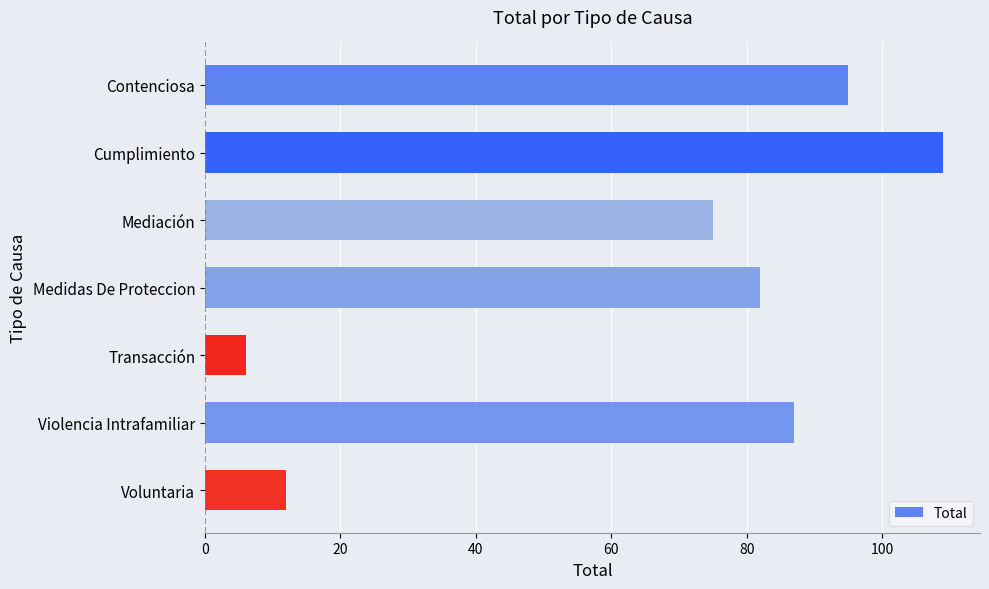

Rank the categories by value from lowest to highest.

Transacción, Voluntaria, Mediación, Medidas De Proteccion, Violencia Intrafamiliar, Contenciosa, Cumplimiento